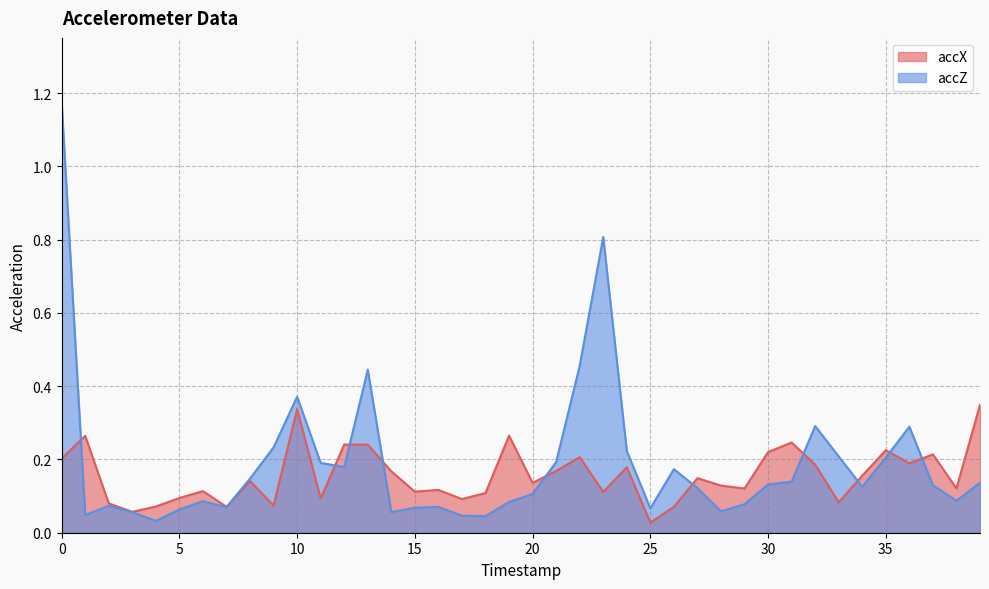

What is the value of the accX point at the 27th from the left?

0.1